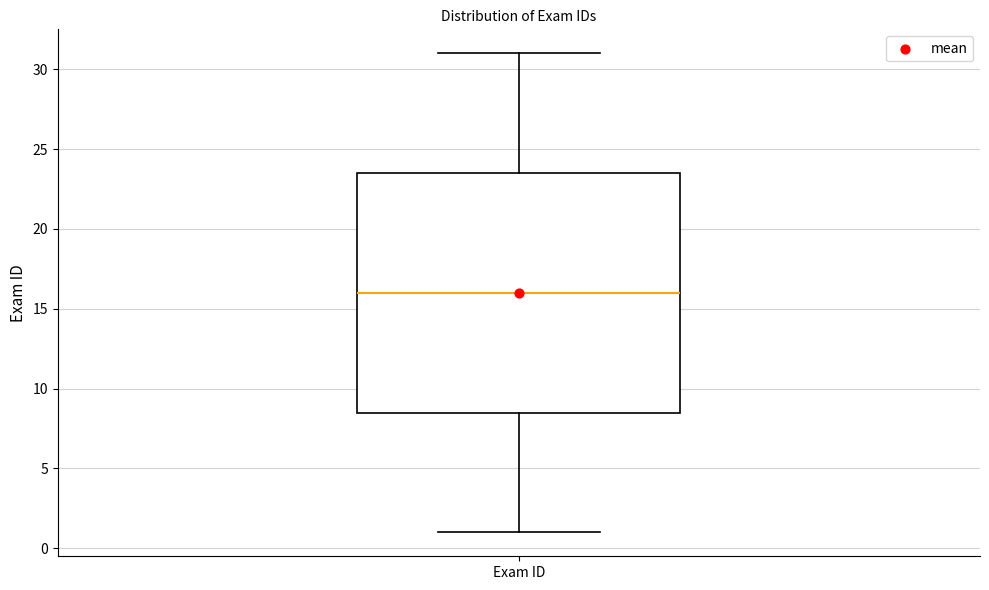

Read this box plot against the y-axis: the position of the median line, the range covered by the box, and the ends of both whiskers. The values are not printed on the chart, so give them approximately, as read against the axis.

median 16.0, box 8.5 to 23.5, whiskers 1.0 to 31.0